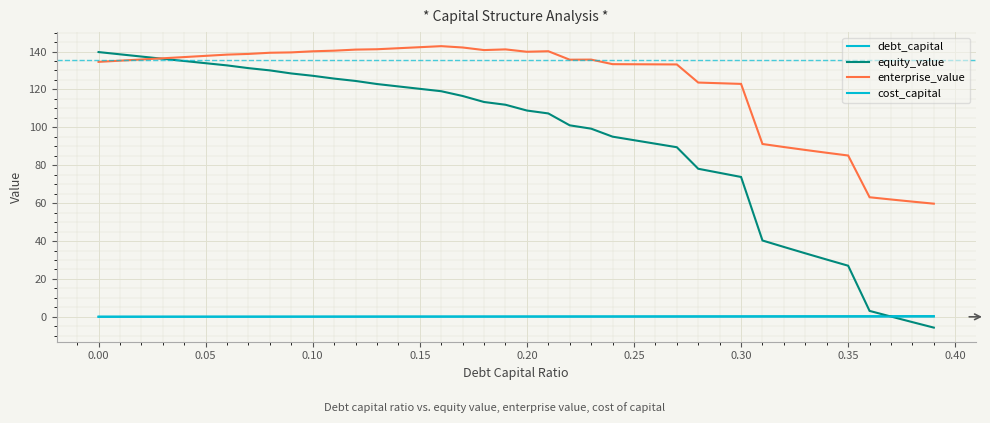

True or false: equity_value and debt_capital cross at least once.

True